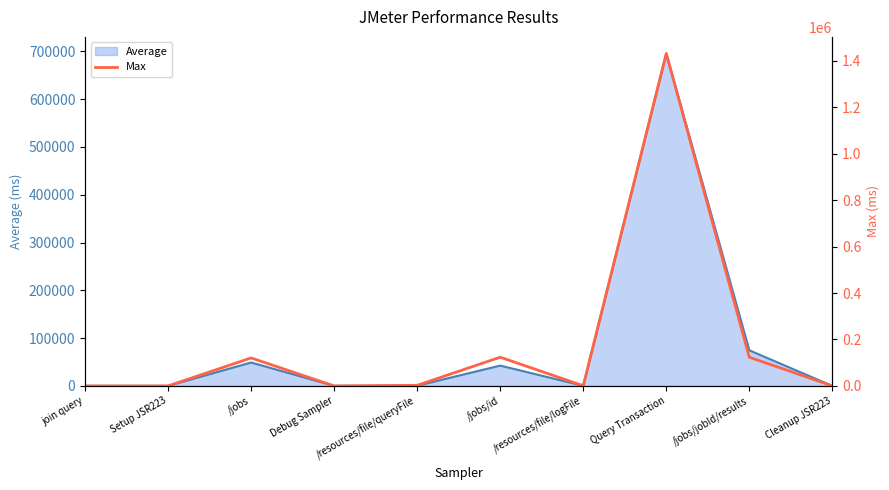

Reading left to right, list all the values displayed in this chart.

8	3	120399	1	2511	123591	683	1431334	123567	1